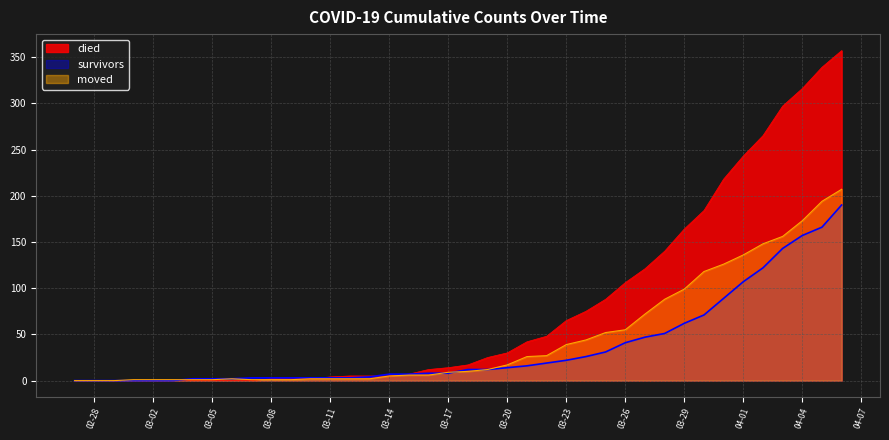

What is the greatest value displayed?

357